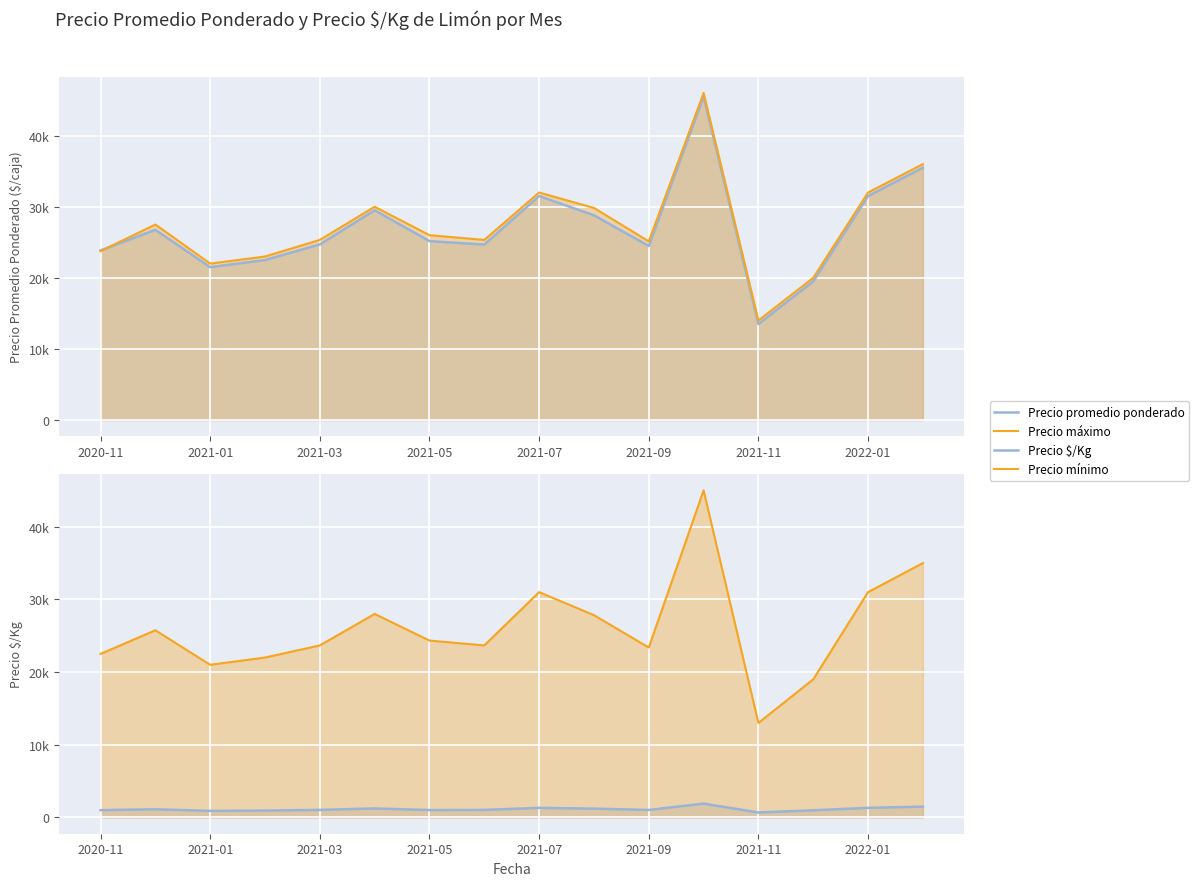

Reading left to right, transcribe all the data shown in this chart.

Precio promedio ponderado: 23850	26750	21500	22500	24700	29500	25167	24679	31500	28800	24475	45500	13500	19500	31500	35500
Precio máximo: 23750	27500	22000	23000	25333	30000	26000	25333	32000	29833	25125	46000	14000	20000	32000	36000
Precio $/Kg: 994	1115	896	938	1032	1229	1006	1029	1312	1201	1021	1896	675	975	1312	1479
Precio mínimo: 22500	25750	21000	22000	23667	28000	24333	23667	31000	27833	23375	45000	13000	19000	31000	35000